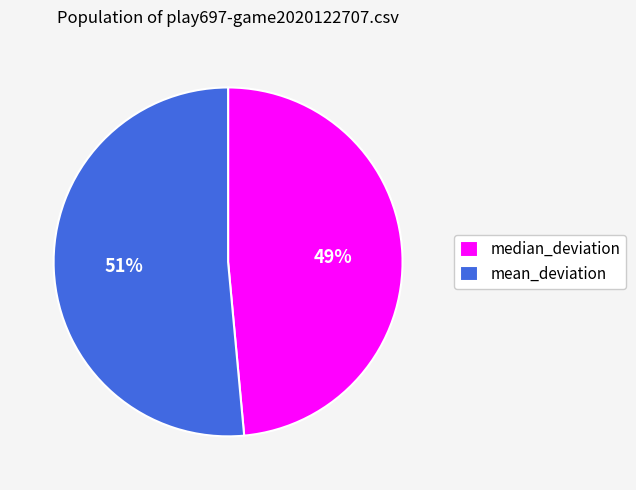

To the nearest percent, what is the average slice percentage?

50%